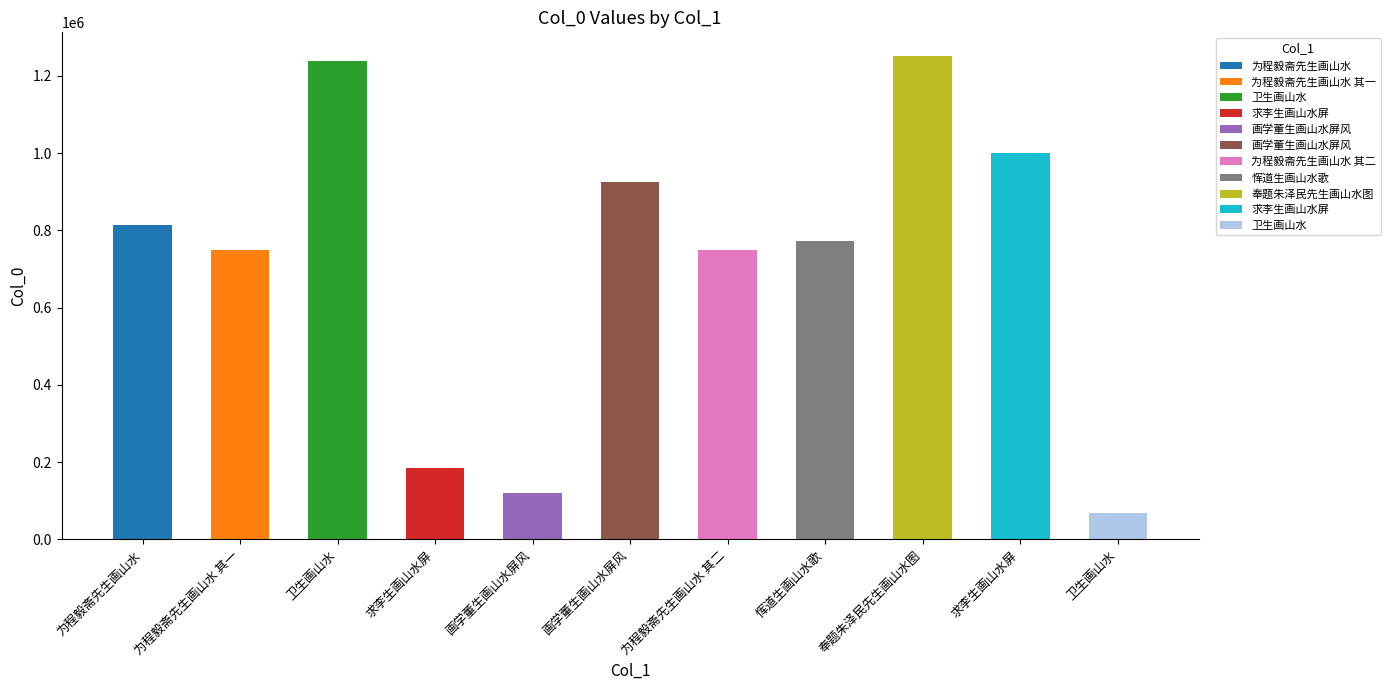

Reading left to right, extract all data points from this chart.

为程毅斋先生画山水=813856	为程毅斋先生画山水 其一=748266	卫生画山水=1238226	求李生画山水屏=185044	画学董生画山水屏风=118923	画学董生画山水屏风=924818	为程毅斋先生画山水 其二=748267	恽道生画山水歌=772759	奉题朱泽民先生画山水图=1250108	求李生画山水屏=1000667	卫生画山水=69111